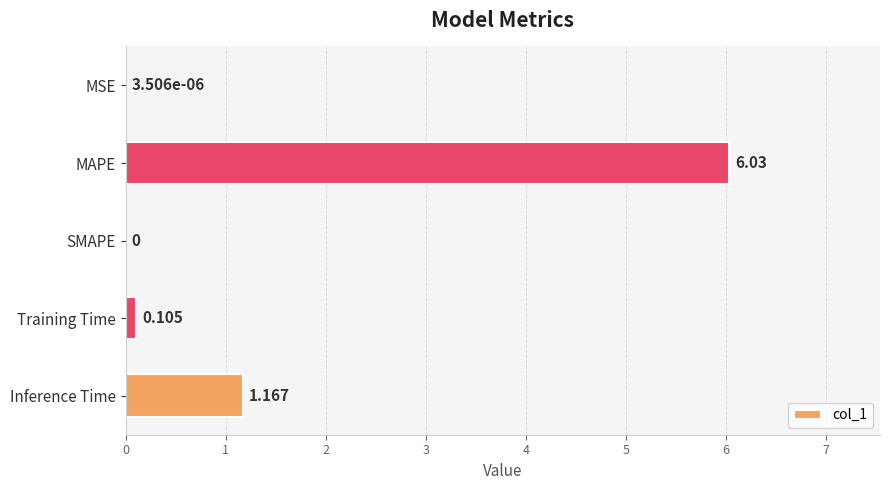

Between MAPE and Inference Time, which is larger?

MAPE